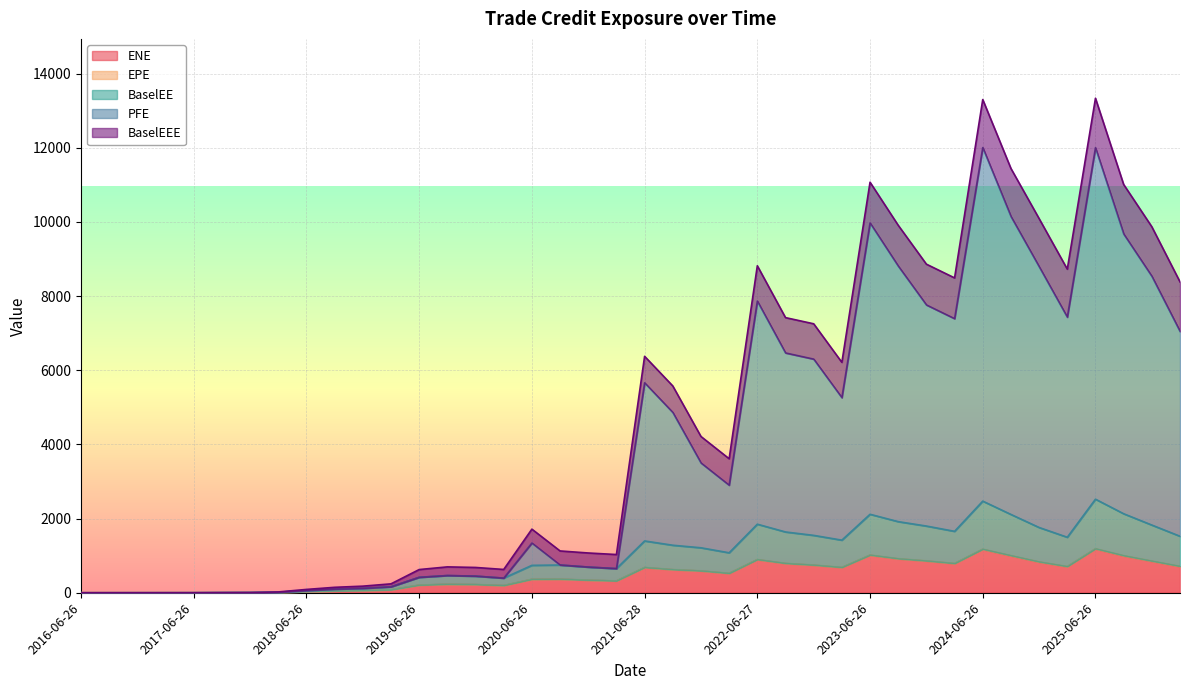

Between 2022-06-27 and 2024-12-27, which series saw the biggest shift?

PFE